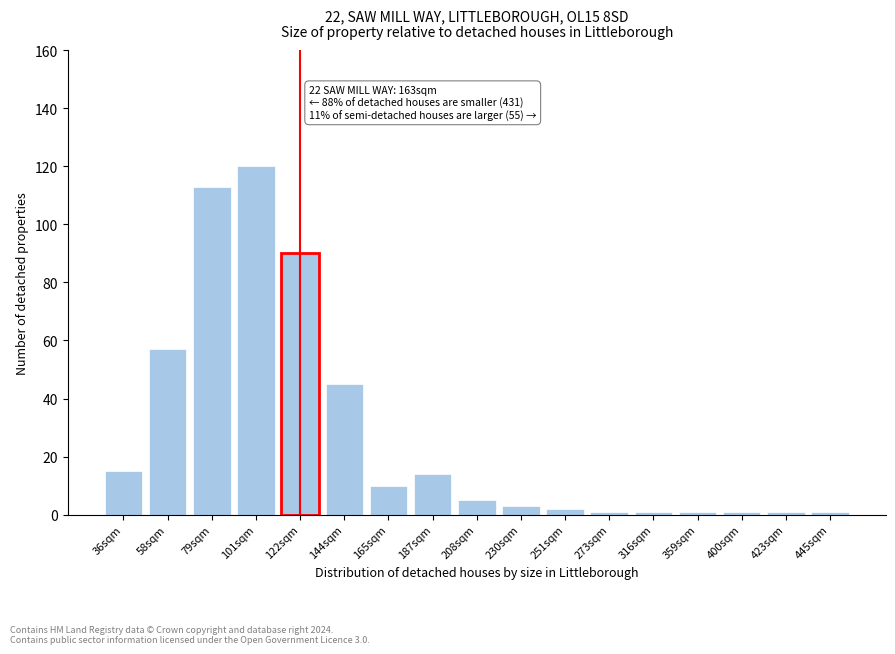

Reading left to right, transcribe all the data shown in this chart.

15	57	113	120	90	45	10	14	5	3	2	1	1	1	1	1	1